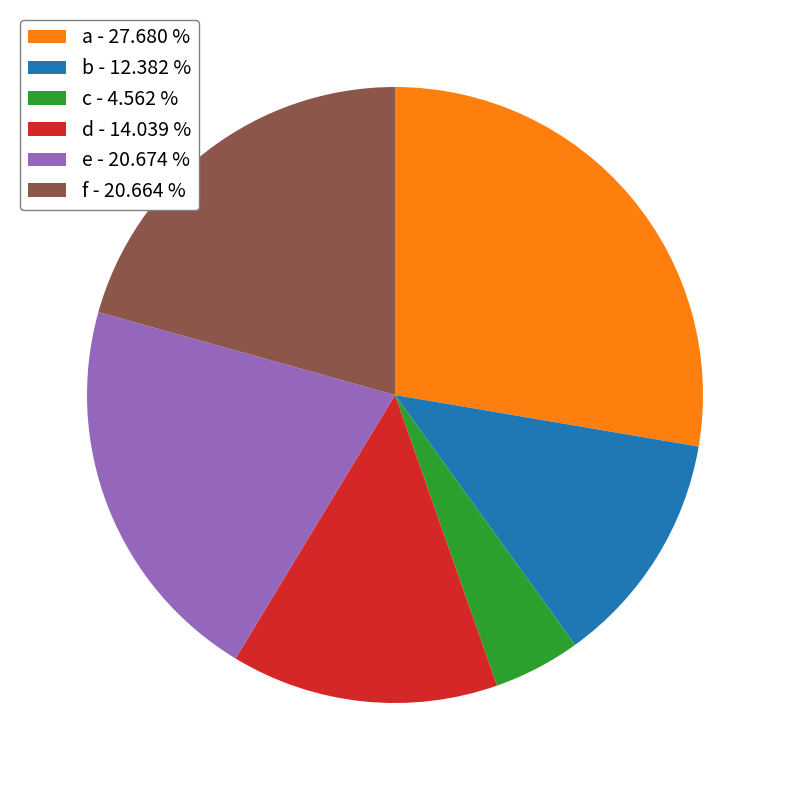

Does a - 27.680 % account for over 50% of the chart?

No